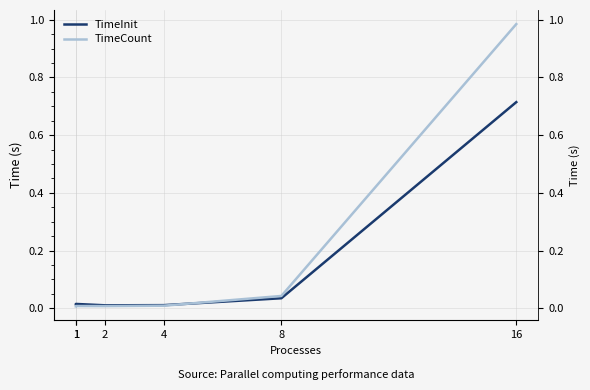

List the series in order of their overall mean, lowest first.

TimeInit, TimeCount